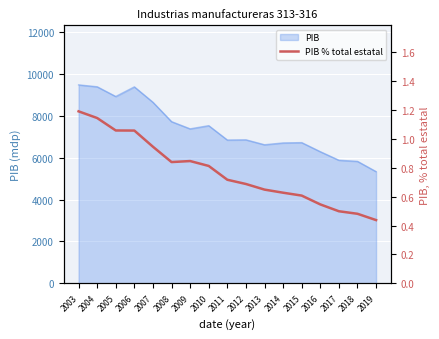

Reading right to left, extract all data points from this chart.

0.4	0.5	0.5	0.5	0.6	0.6	0.6	0.7	0.7	0.8	0.8	0.8	0.9	1.1	1.1	1.1	1.2